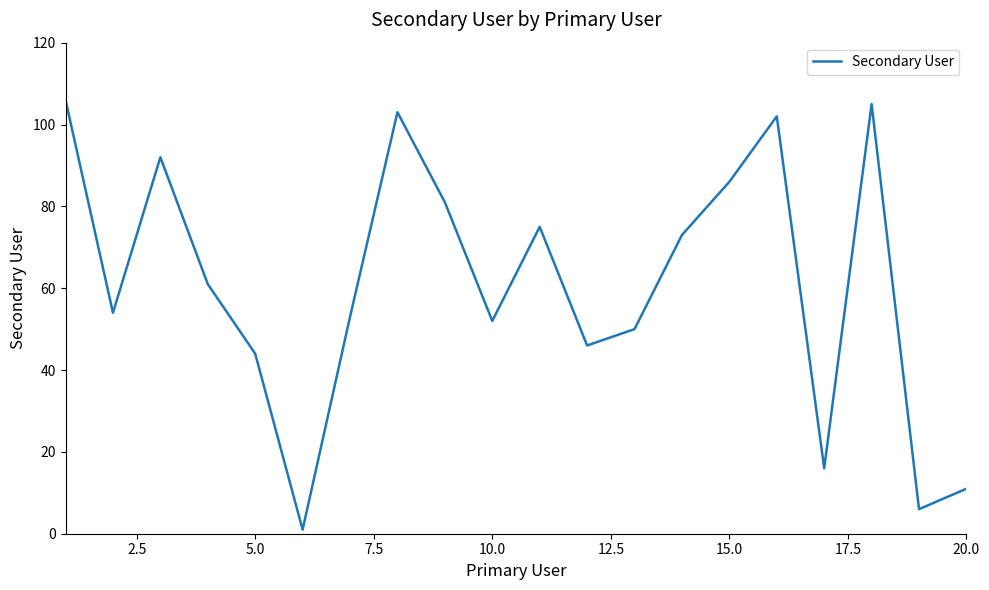

What is the greatest value displayed?

106